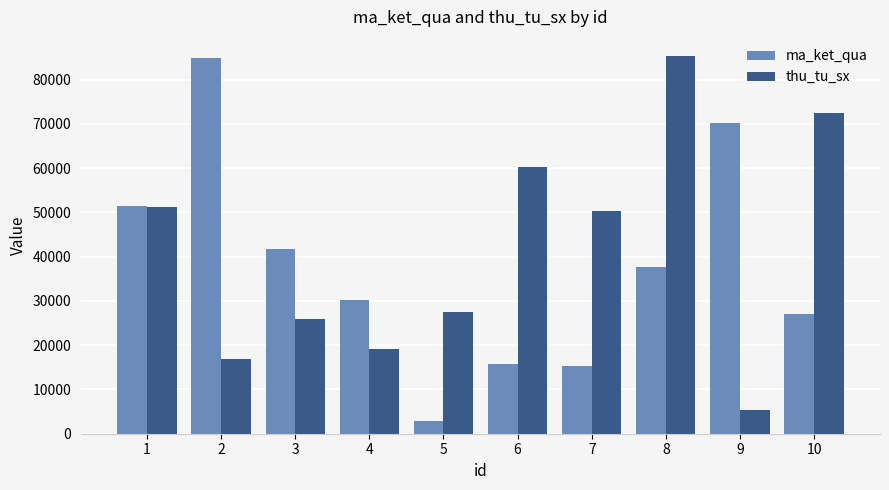

Where is ma_ket_qua nearest to the value 43789?

3